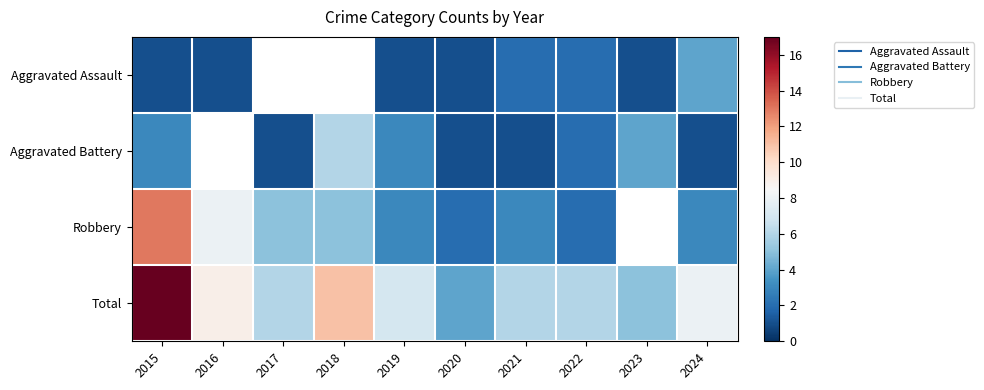

Is the value of Aggravated Battery at 2019 greater than the value of Total at 2015?

No